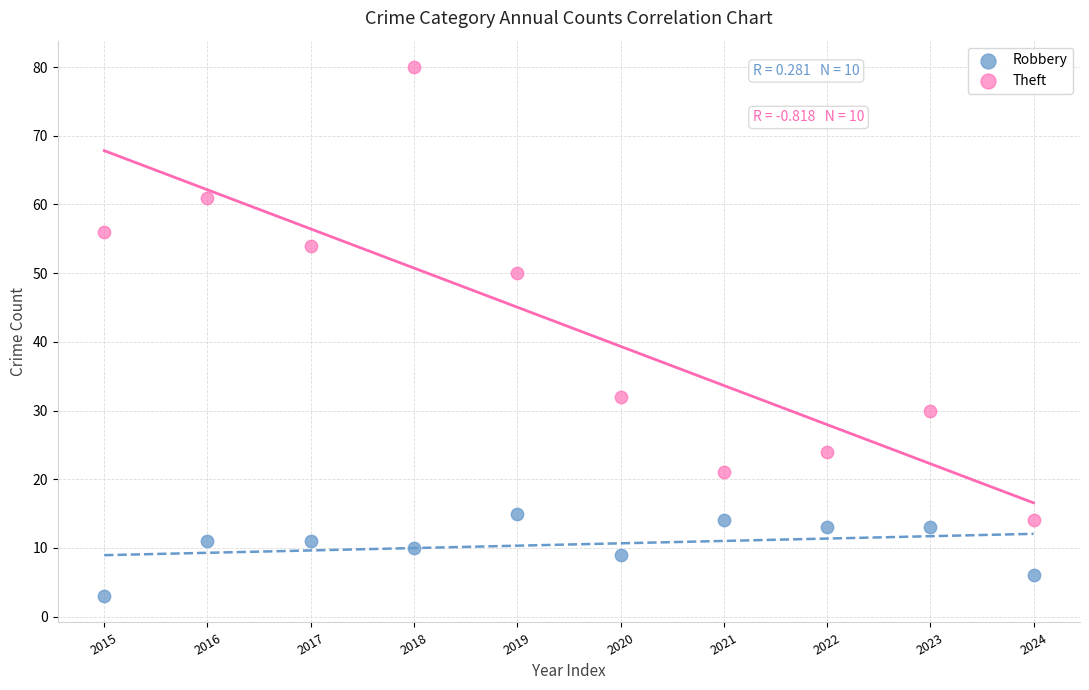

Which series reaches the maximum Y coordinate?

Theft